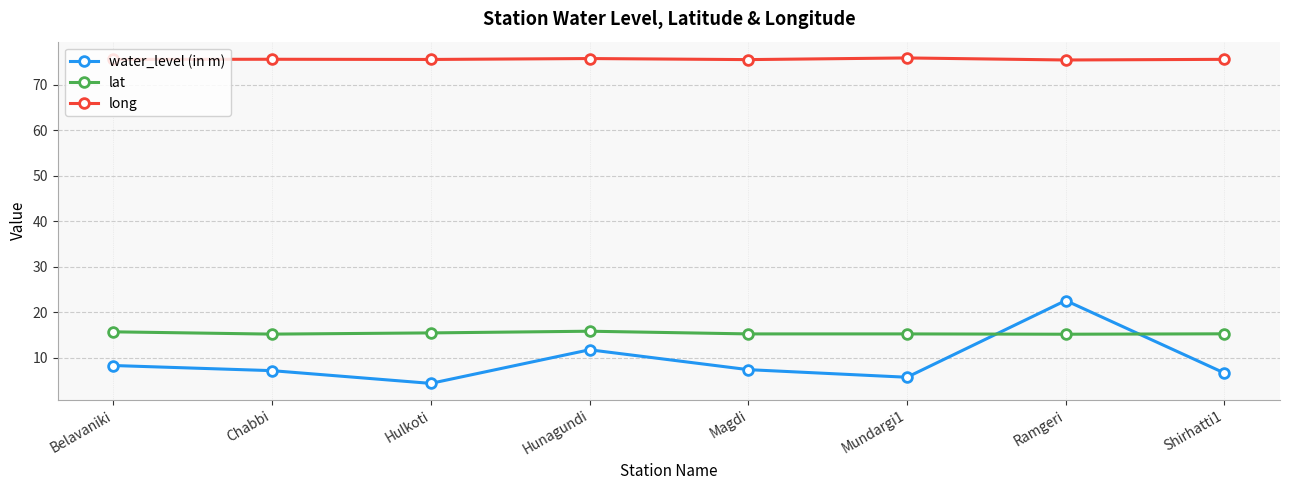

What is the sum of the long values at Ramgeri and Mundargi1?

151.3